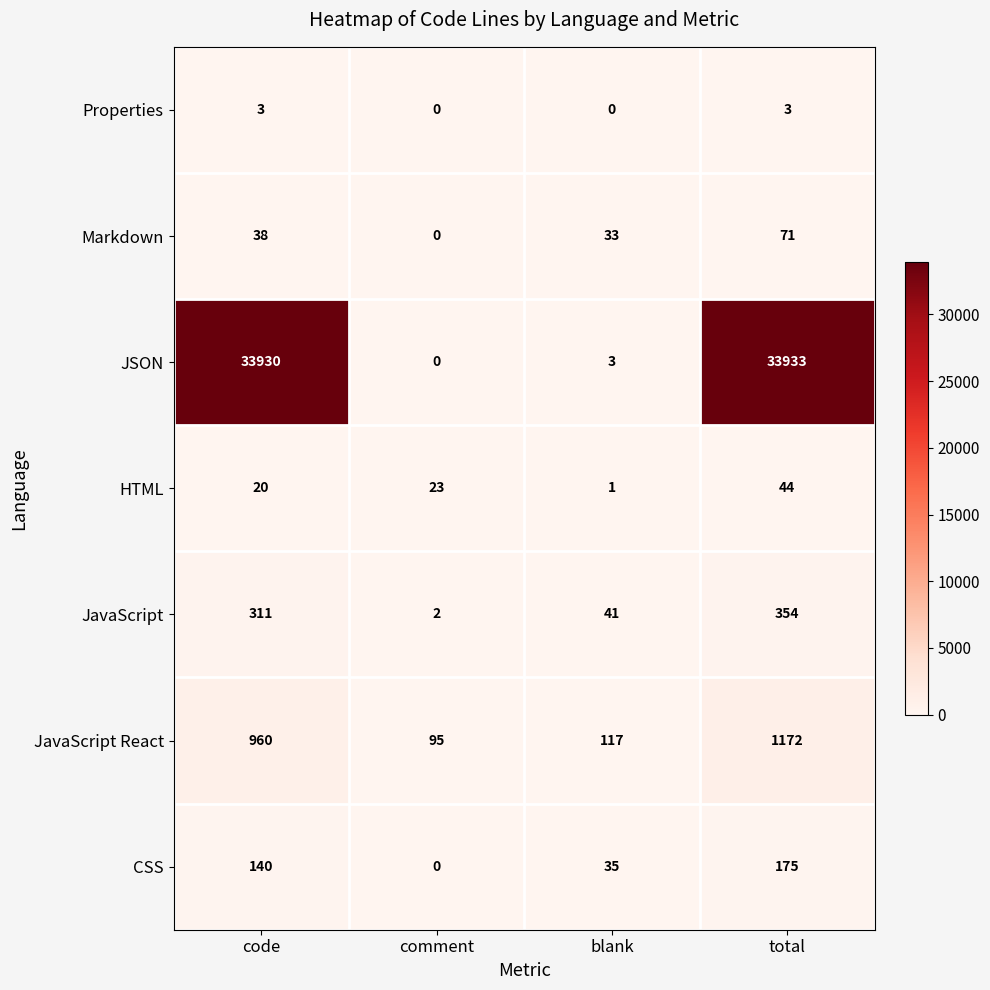

What is the difference between the maximum and minimum values in the Properties series?

3